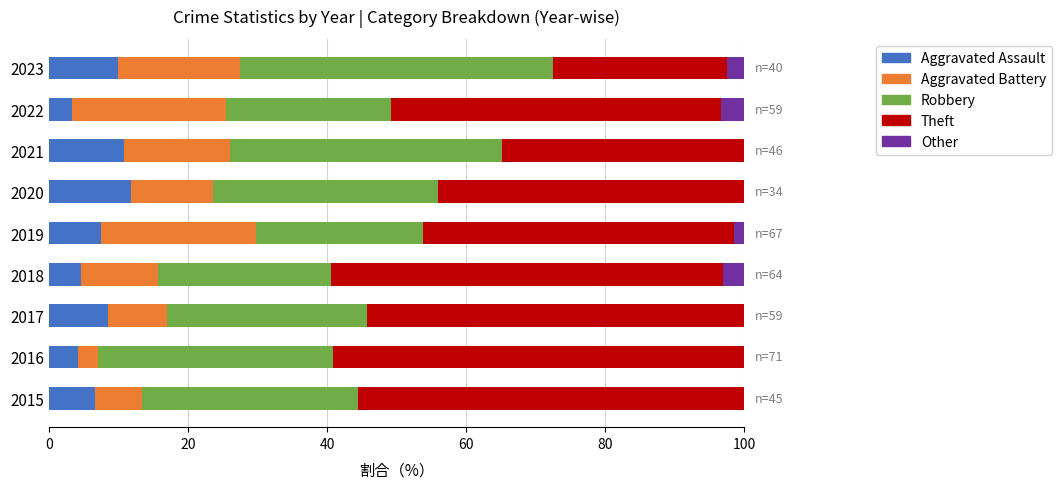

What is the total value across all series at 2018?

100.0